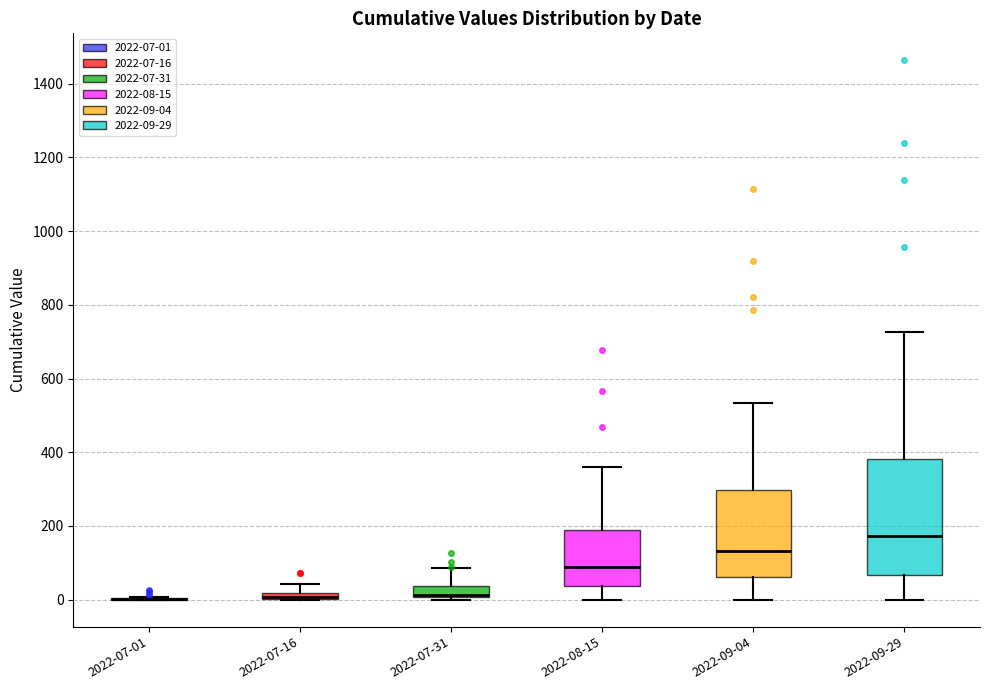

Which box is the tallest, from its lower edge to its upper edge?

2022-09-29